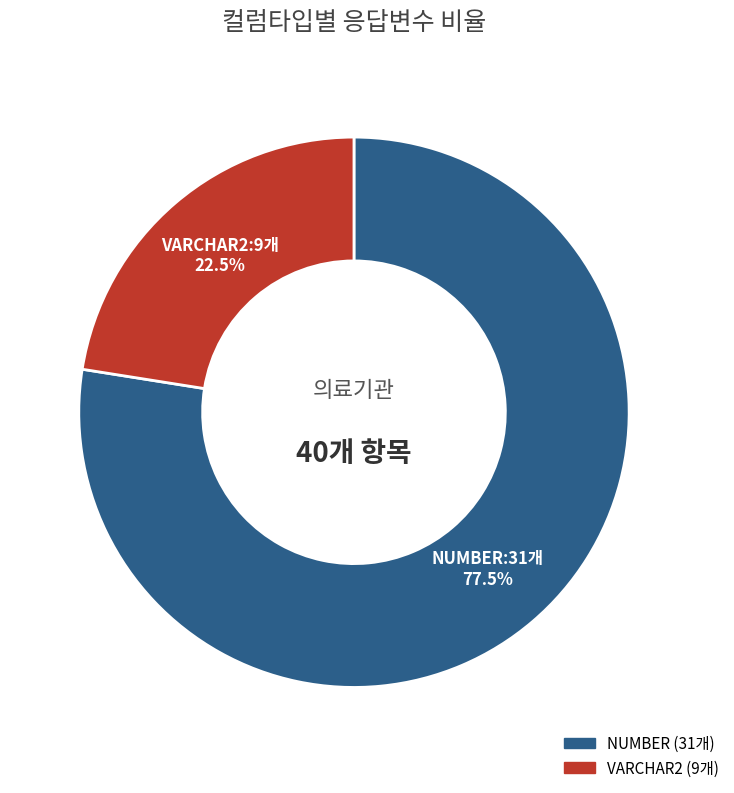

What is the total percentage of VARCHAR2 and NUMBER?

100.0%